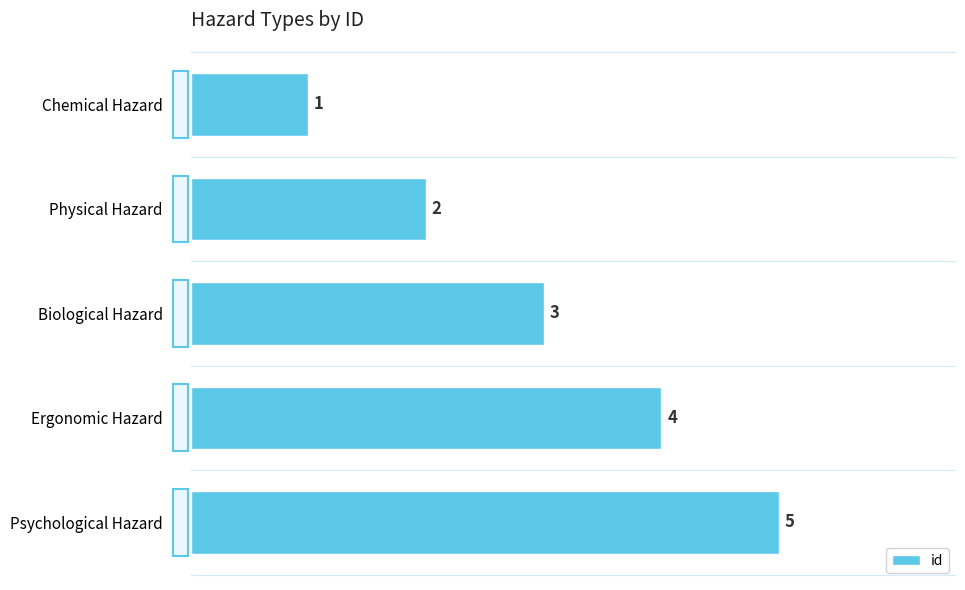

List the labels in order of value, smallest first.

Chemical Hazard, Physical Hazard, Biological Hazard, Ergonomic Hazard, Psychological Hazard